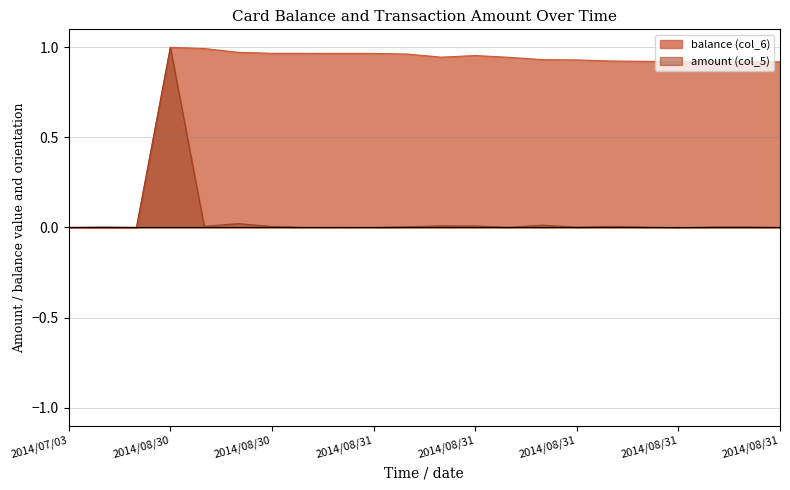

True or false: balance (col_6) and amount (col_5) intersect in this chart.

False